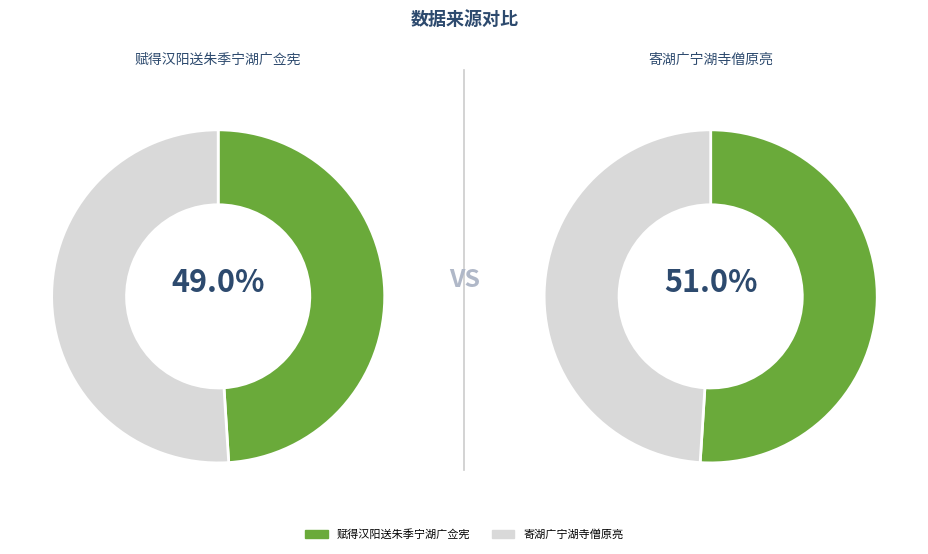

To the nearest percent, what is the average slice percentage?

50%